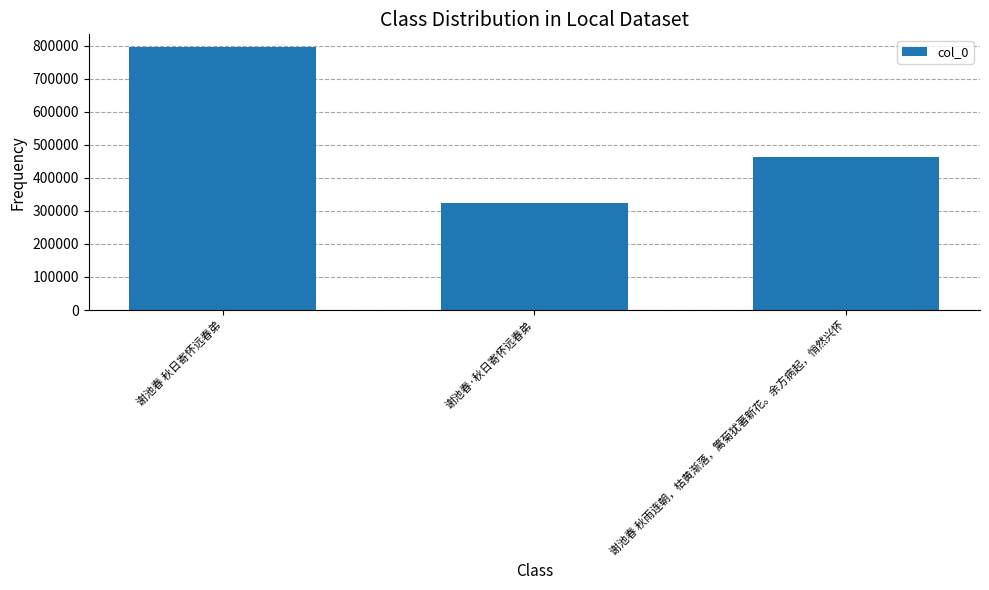

What is the value of the 2nd bar from the left?

322387